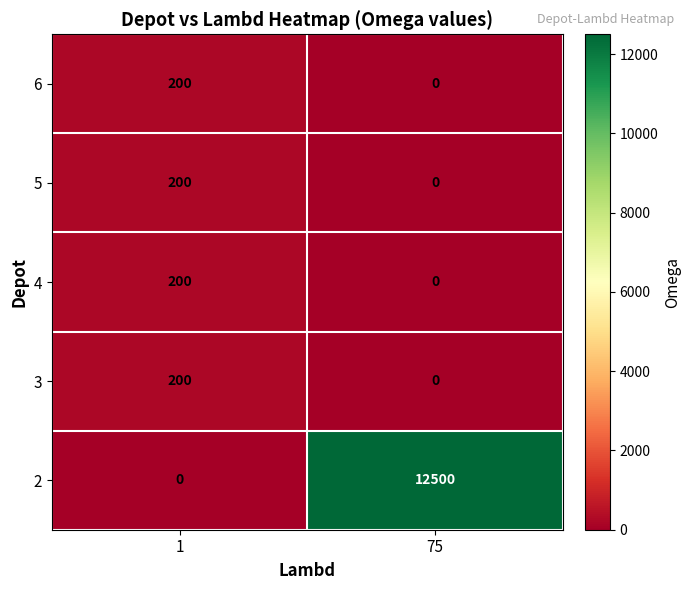

Reading left to right, what are all the values shown in this chart?

6: 1=200	75=0
5: 1=200	75=0
4: 1=200	75=0
3: 1=200	75=0
2: 1=0	75=12500